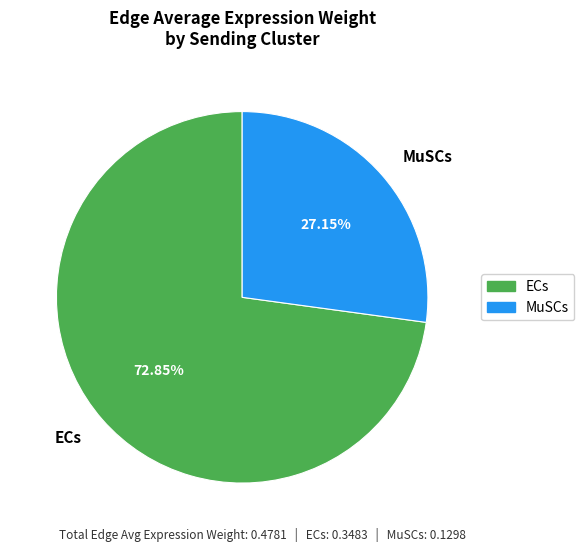

Which slice is the smallest?

MuSCs